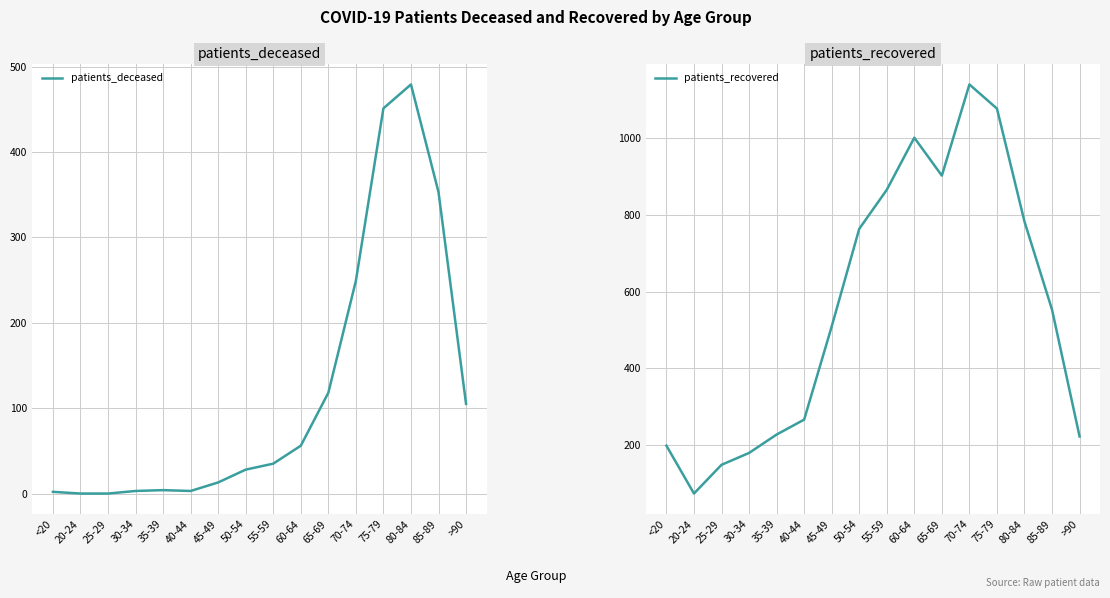

What is the label of the 8th point from the right?

55-59